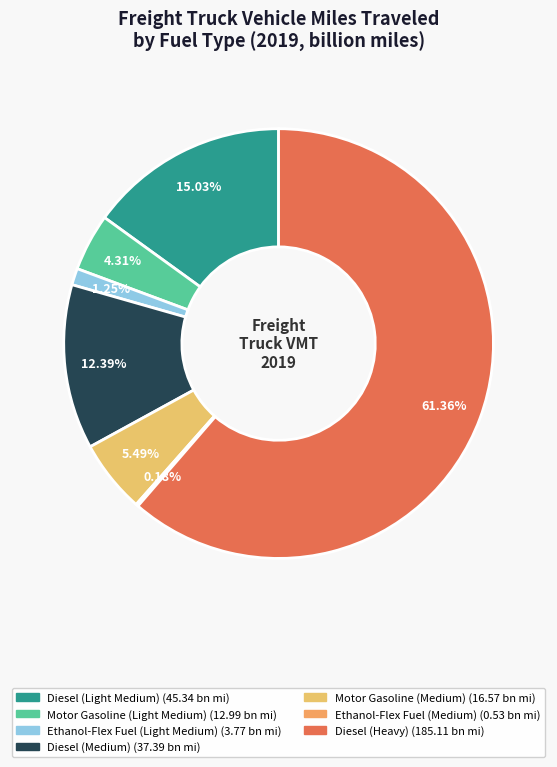

Is there any slice that represents more than half of the pie?

Yes